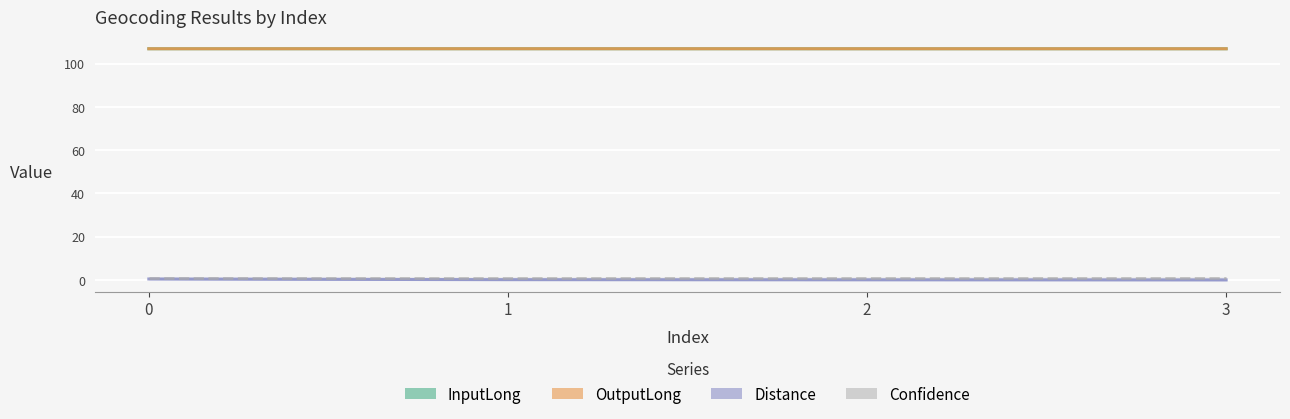

Rank the series at 2 from lowest to highest value.

Distance, Confidence, OutputLong, InputLong